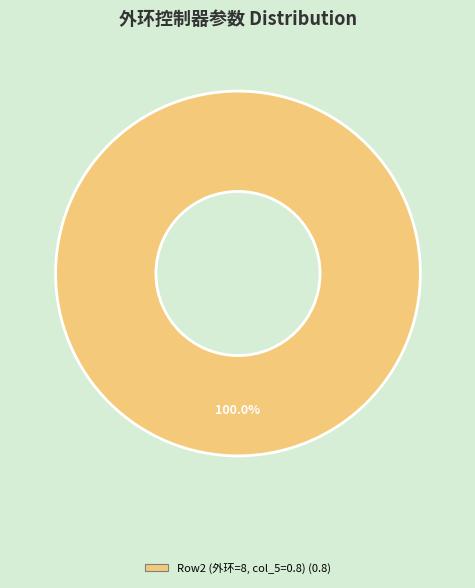

Count the number of slices in the pie.

1